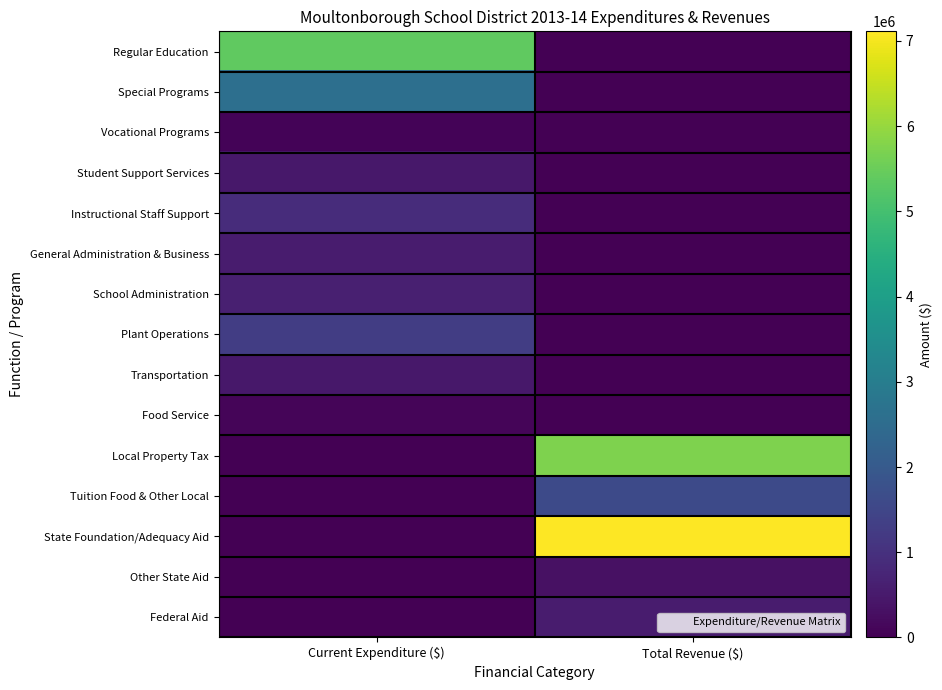

Reading right to left, what are all the values shown in this chart?

Regular Education: Total Revenue ($)=0	Current Expenditure ($)=5384684
Special Programs: Total Revenue ($)=0	Current Expenditure ($)=2598269
Vocational Programs: Total Revenue ($)=0	Current Expenditure ($)=70272
Student Support Services: Total Revenue ($)=0	Current Expenditure ($)=466221
Instructional Staff Support: Total Revenue ($)=0	Current Expenditure ($)=901369
General Administration & Business: Total Revenue ($)=0	Current Expenditure ($)=553078
School Administration: Total Revenue ($)=0	Current Expenditure ($)=614829
Plant Operations: Total Revenue ($)=0	Current Expenditure ($)=1304754
Transportation: Total Revenue ($)=0	Current Expenditure ($)=461534
Food Service: Total Revenue ($)=0	Current Expenditure ($)=89621
Local Property Tax: Total Revenue ($)=5726107	Current Expenditure ($)=0
Tuition Food & Other Local: Total Revenue ($)=1602927	Current Expenditure ($)=0
State Foundation/Adequacy Aid: Total Revenue ($)=7112655	Current Expenditure ($)=0
Other State Aid: Total Revenue ($)=332738	Current Expenditure ($)=0
Federal Aid: Total Revenue ($)=537413	Current Expenditure ($)=0